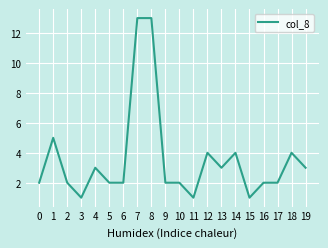

Does the chart display data point markers on the line(s)?

No